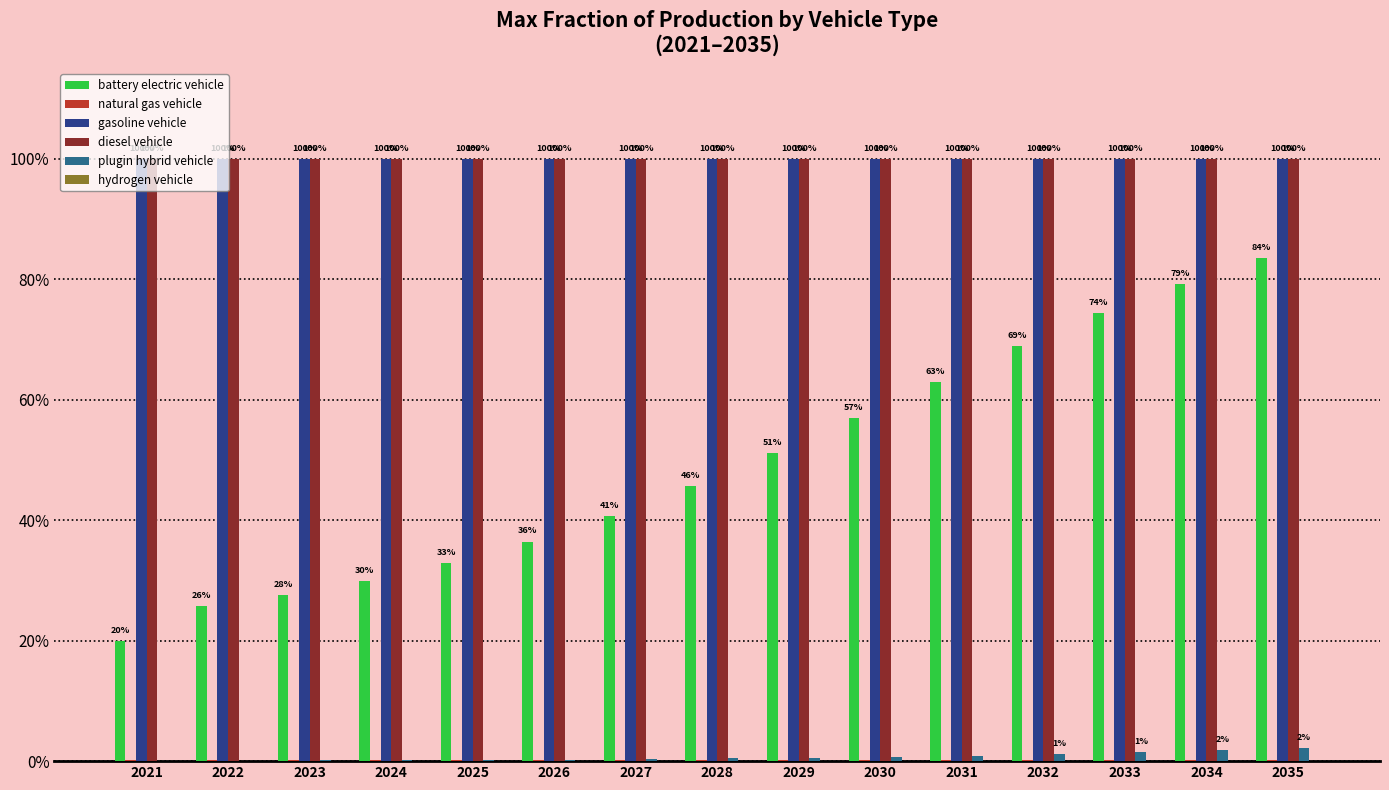

Reading left to right, what are all the values shown in this chart?

battery electric vehicle: 2021=0.2	2022=0.3	2023=0.3	2024=0.3	2025=0.3	2026=0.4	2027=0.4	2028=0.5	2029=0.5	2030=0.6	2031=0.6	2032=0.7	2033=0.7	2034=0.8	2035=0.8
natural gas vehicle: 2021=0.0	2022=0.0	2023=0.0	2024=0.0	2025=0.0	2026=0.0	2027=0.0	2028=0.0	2029=0.0	2030=0.0	2031=0.0	2032=0.0	2033=0.0	2034=0.0	2035=0.0
gasoline vehicle: 2021=1.0	2022=1.0	2023=1.0	2024=1.0	2025=1.0	2026=1.0	2027=1.0	2028=1.0	2029=1.0	2030=1.0	2031=1.0	2032=1.0	2033=1.0	2034=1.0	2035=1.0
diesel vehicle: 2021=1.0	2022=1.0	2023=1.0	2024=1.0	2025=1.0	2026=1.0	2027=1.0	2028=1.0	2029=1.0	2030=1.0	2031=1.0	2032=1.0	2033=1.0	2034=1.0	2035=1.0
plugin hybrid vehicle: 2021=0.0	2022=0.0	2023=0.0	2024=0.0	2025=0.0	2026=0.0	2027=0.0	2028=0.0	2029=0.0	2030=0.0	2031=0.0	2032=0.0	2033=0.0	2034=0.0	2035=0.0
hydrogen vehicle: 2021=0.0	2022=0.0	2023=0.0	2024=0.0	2025=0.0	2026=0.0	2027=0.0	2028=0.0	2029=0.0	2030=0.0	2031=0.0	2032=0.0	2033=0.0	2034=0.0	2035=0.0